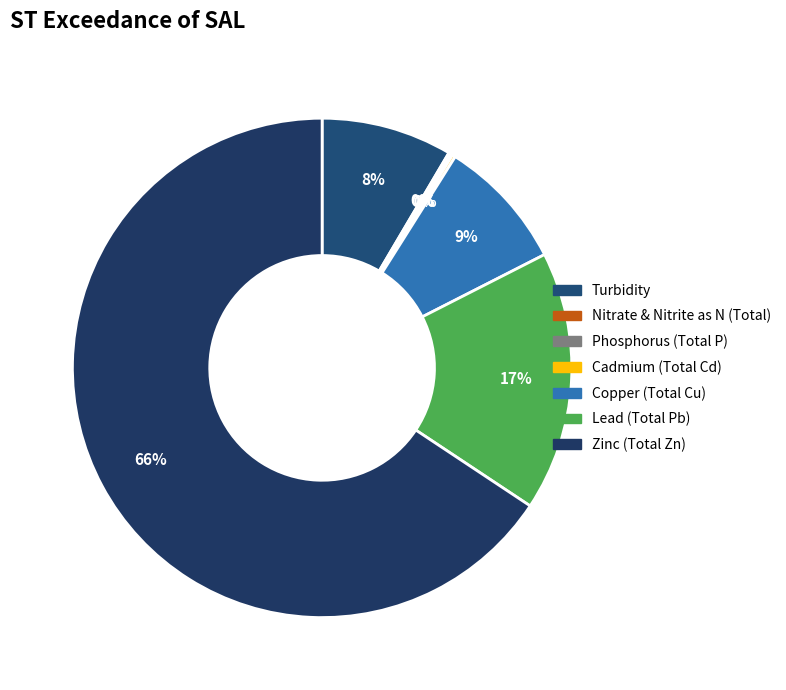

Count the number of slices in the pie.

7